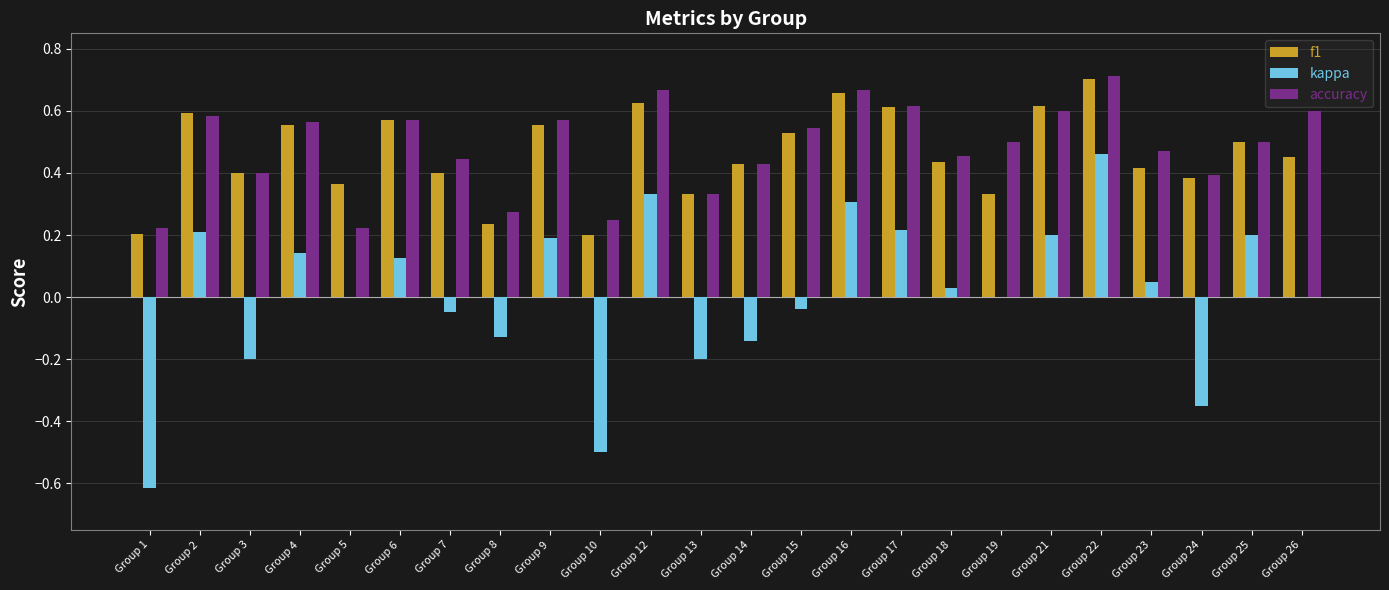

At which category is the sum across all series the highest?

Group 22